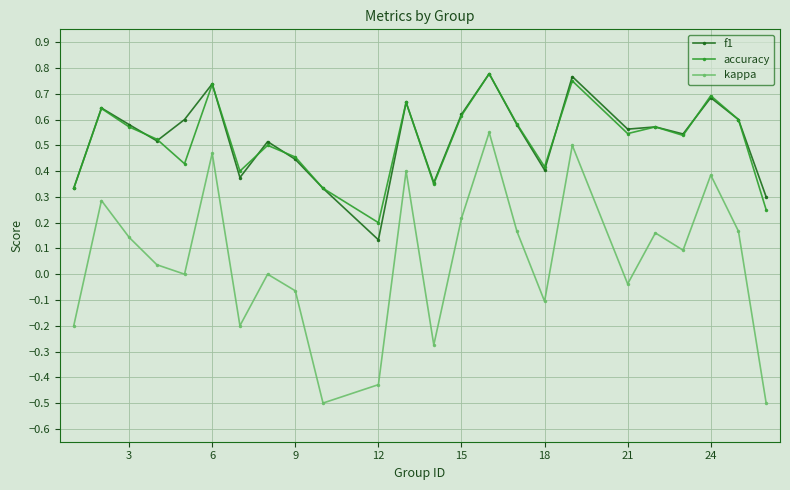

What is the minimum value shown in the chart?

-0.5